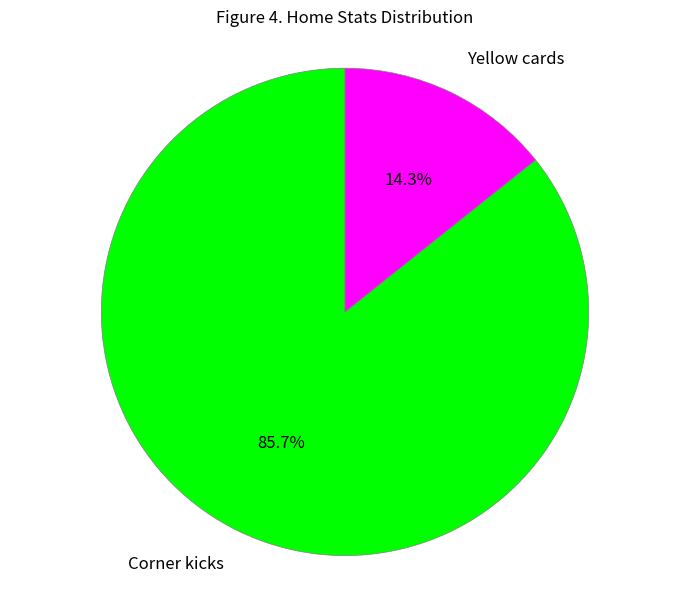

Count the number of slices in the pie.

2